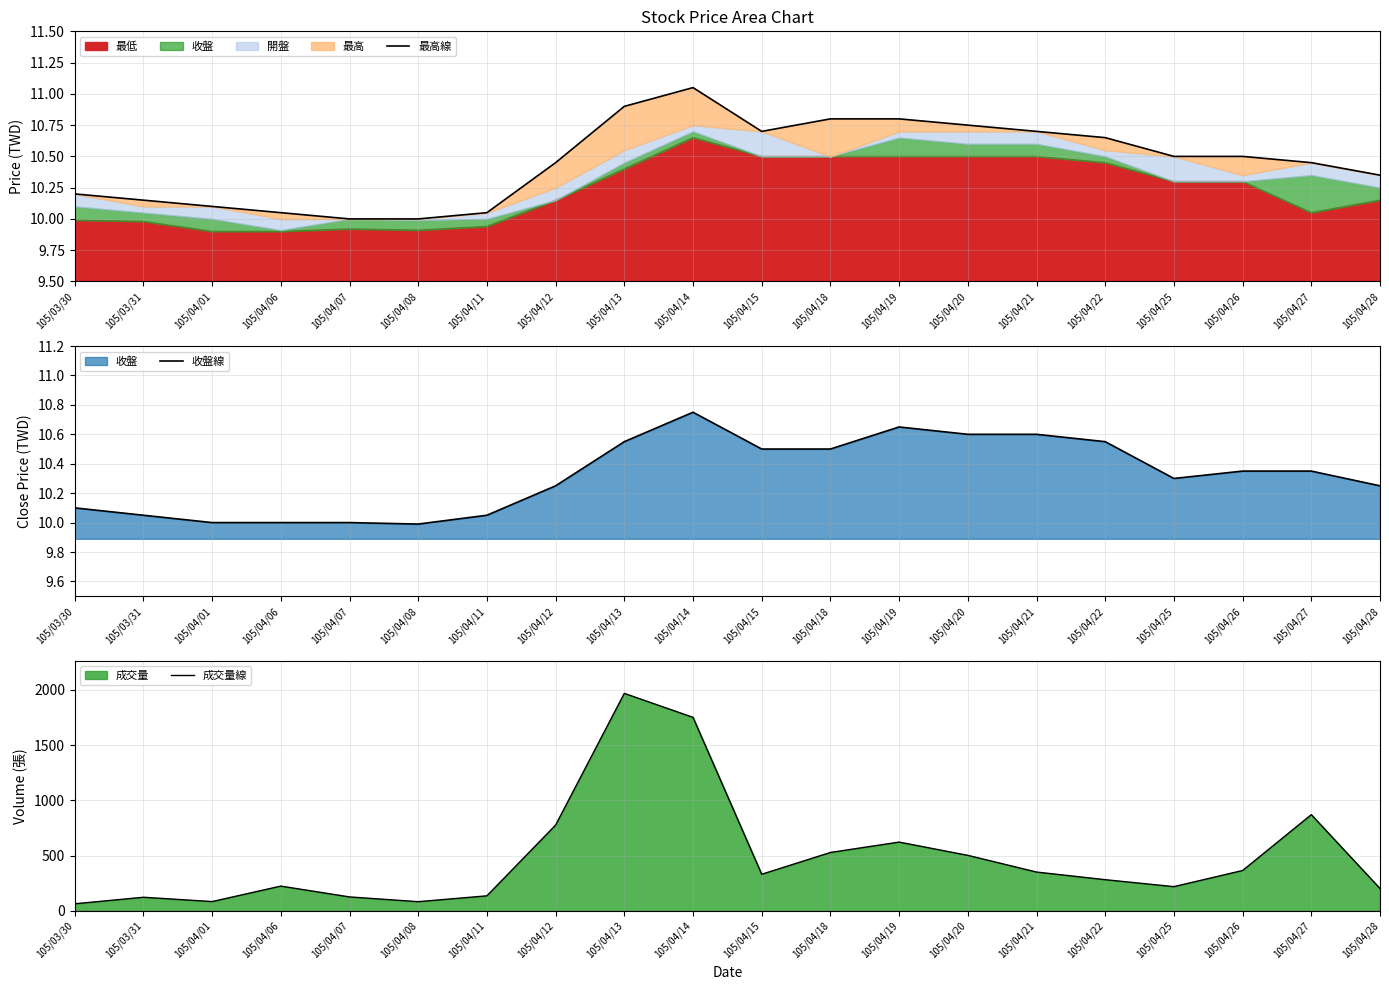

What is the sum of all 最高線 values?

209.2